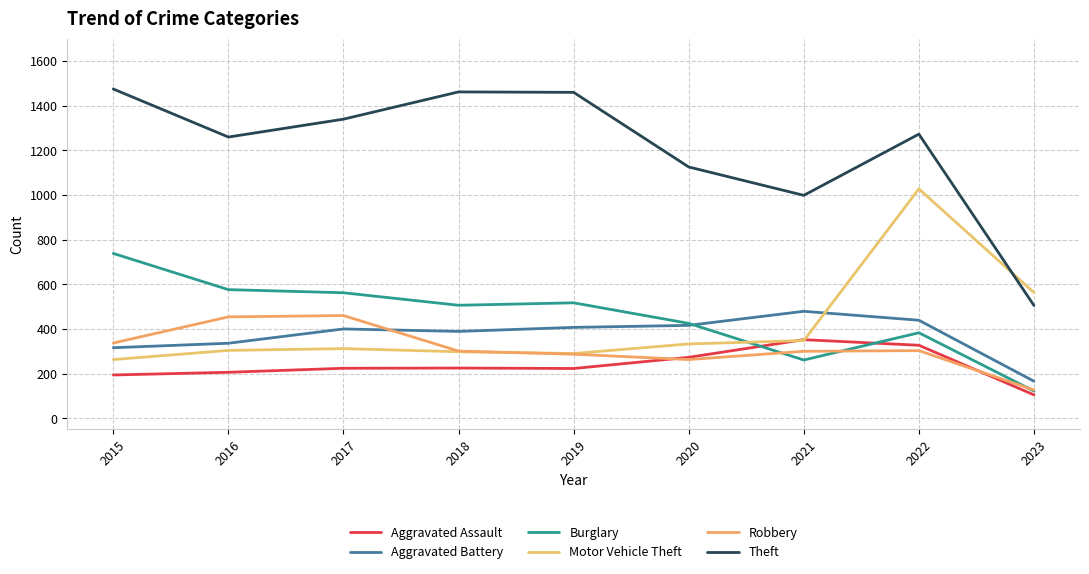

Rank the series by their maximum value, from lowest to highest.

Aggravated Assault, Robbery, Aggravated Battery, Burglary, Motor Vehicle Theft, Theft